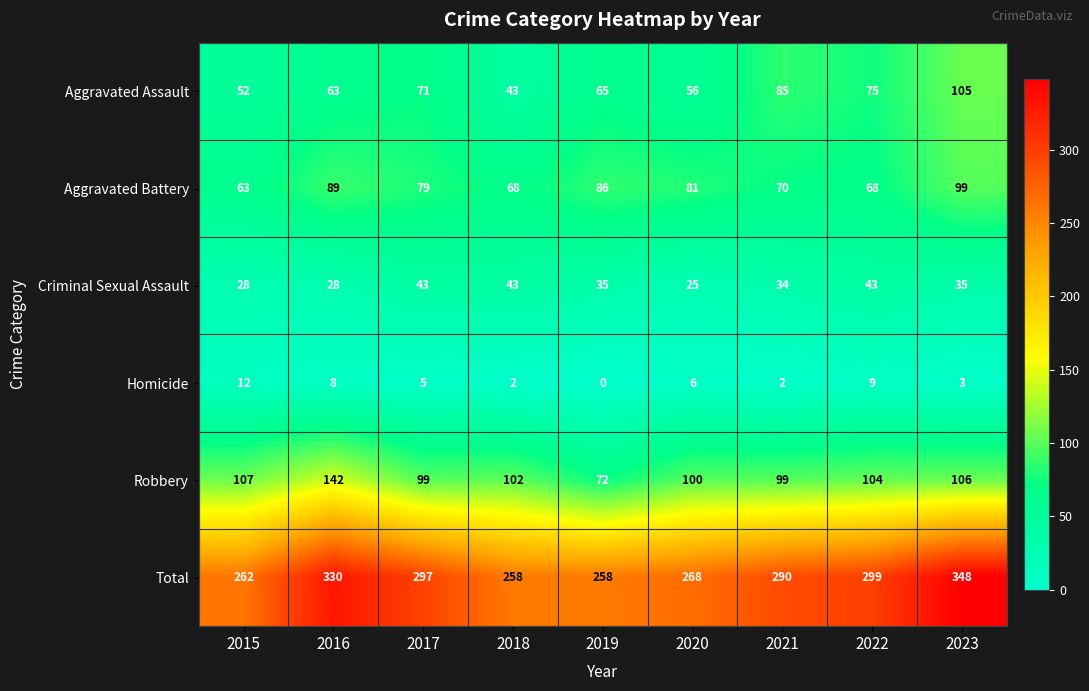

How many data points does each series have?

9